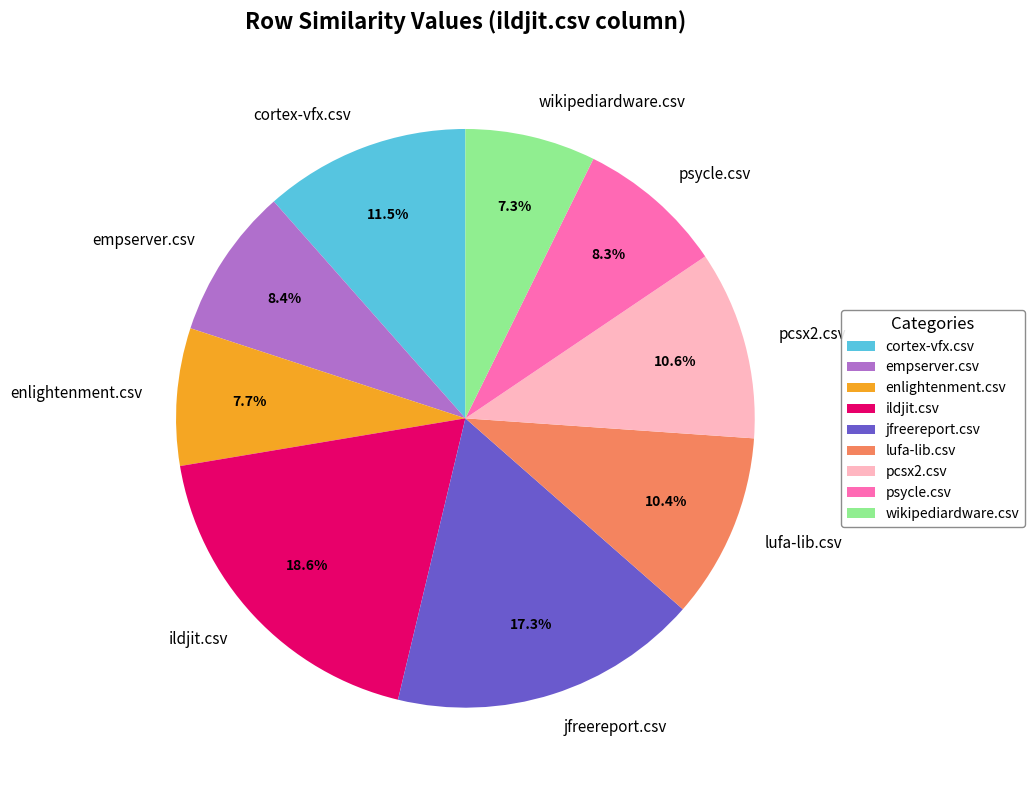

Is there a majority slice in this chart?

No